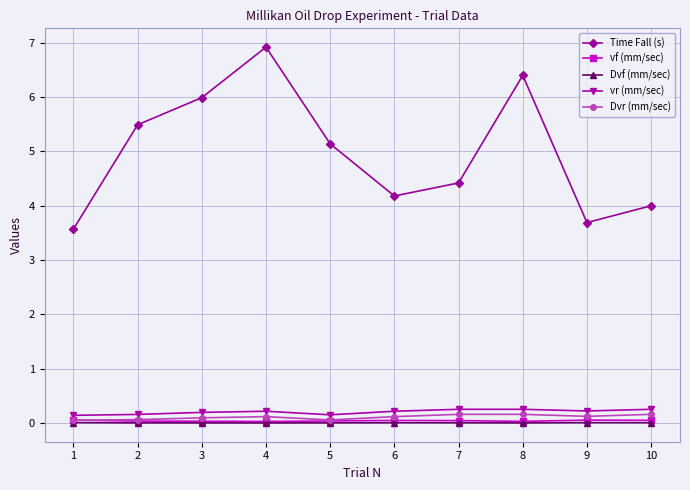

Which series has the largest total across all categories?

Time Fall (s)